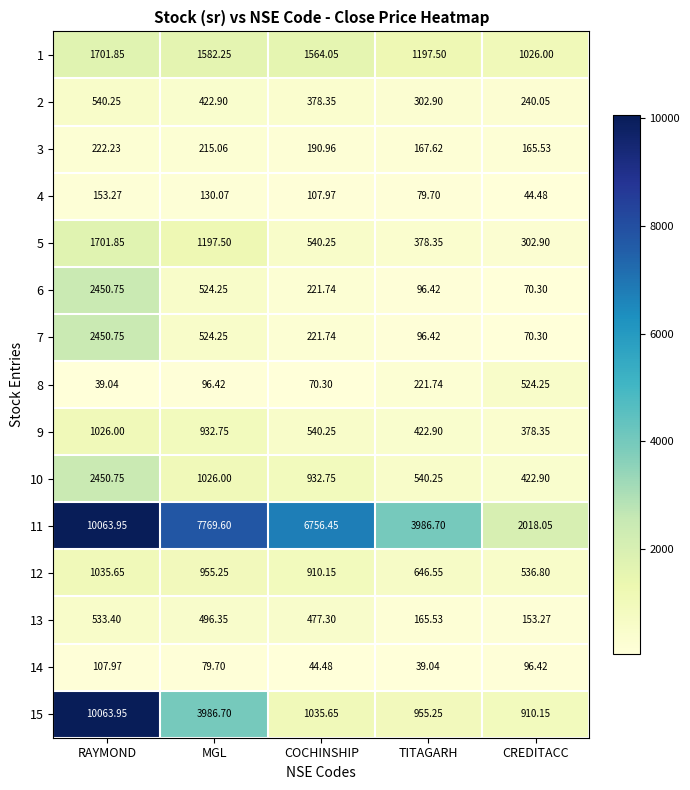

List the labels in order of 3 value, smallest first.

CREDITACC, TITAGARH, COCHINSHIP, MGL, RAYMOND